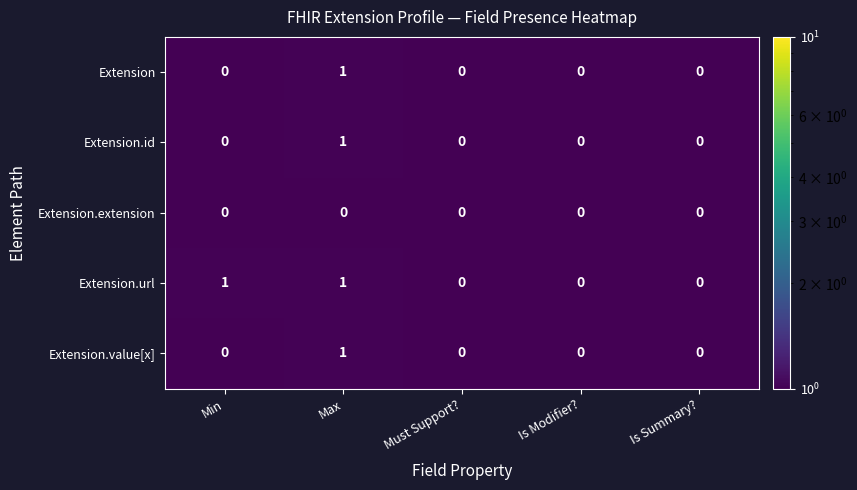

At which category is the sum across all series the highest?

Max